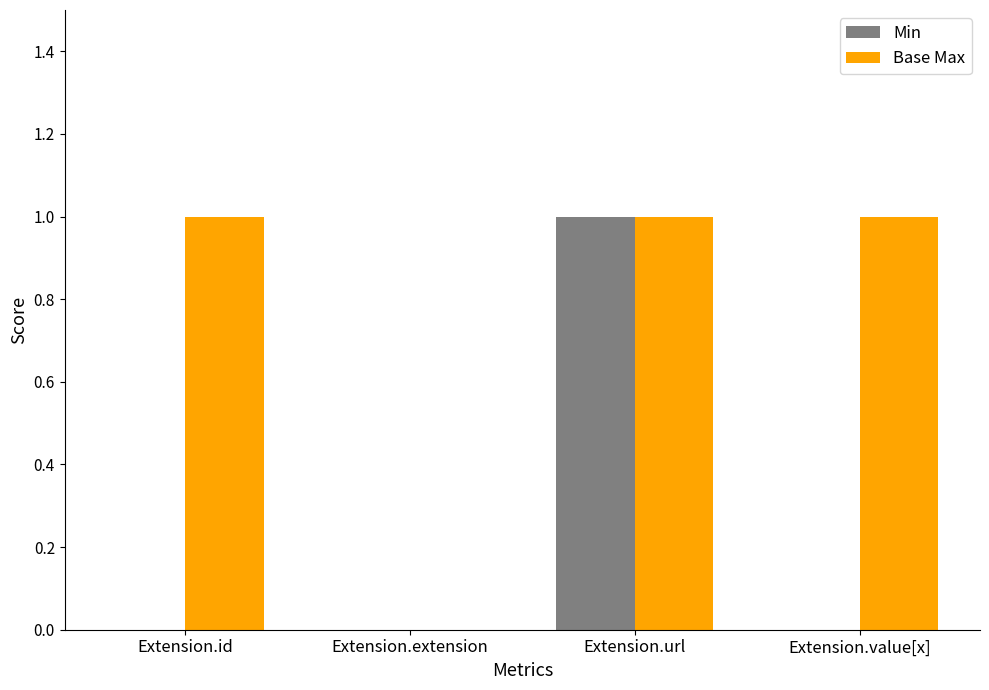

What is the difference between the Min values at Extension.url and Extension.value[x]?

1